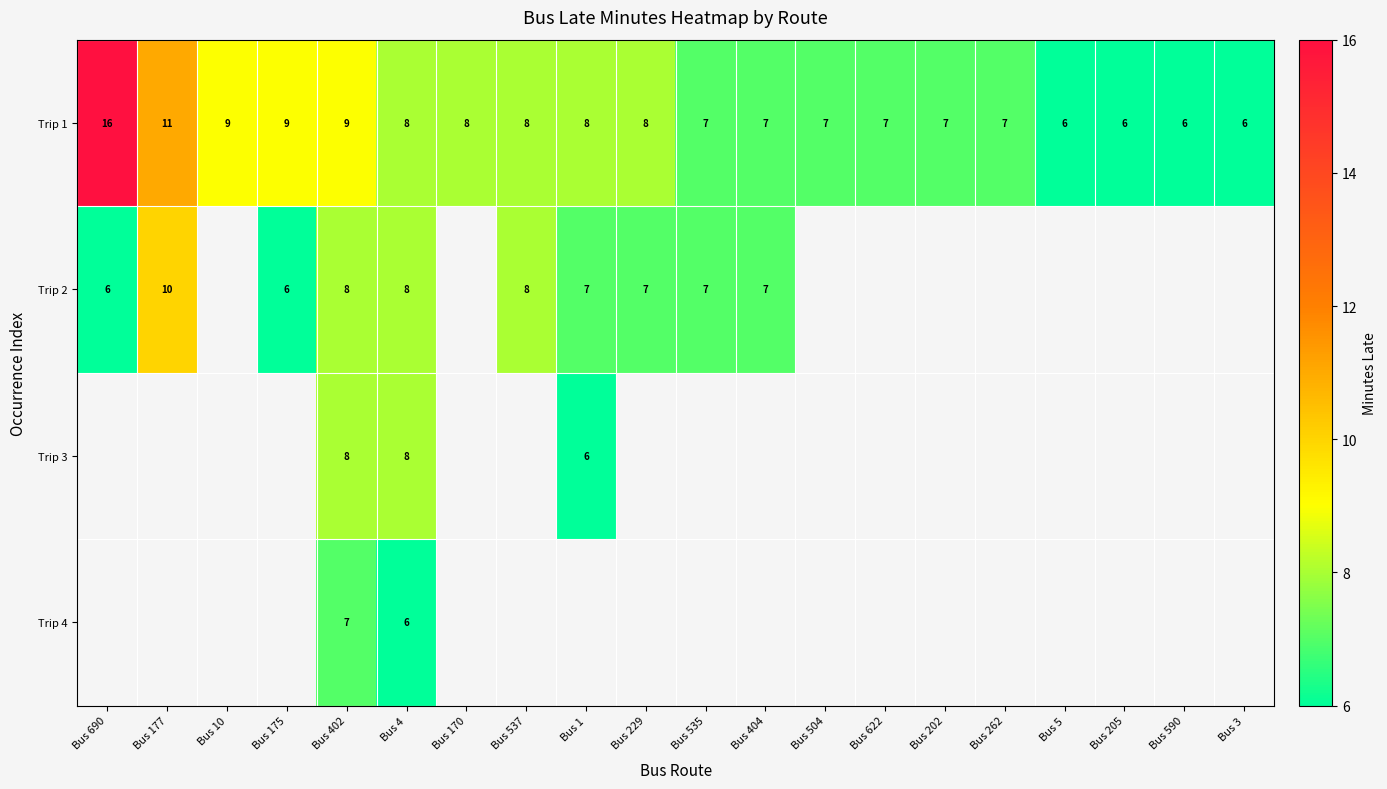

At how many categories does at least one series exceed 14?

1